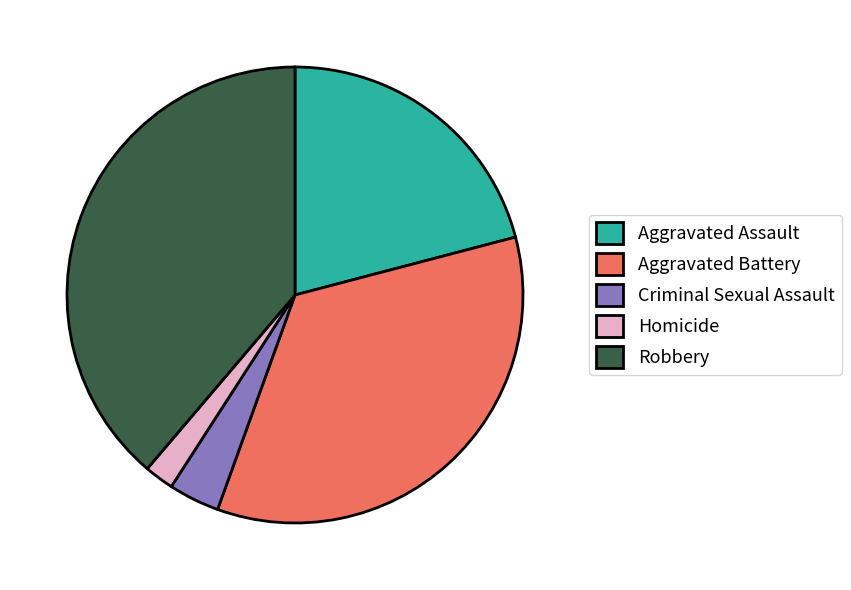

Rank the categories by value from highest to lowest.

Robbery, Aggravated Battery, Aggravated Assault, Criminal Sexual Assault, Homicide